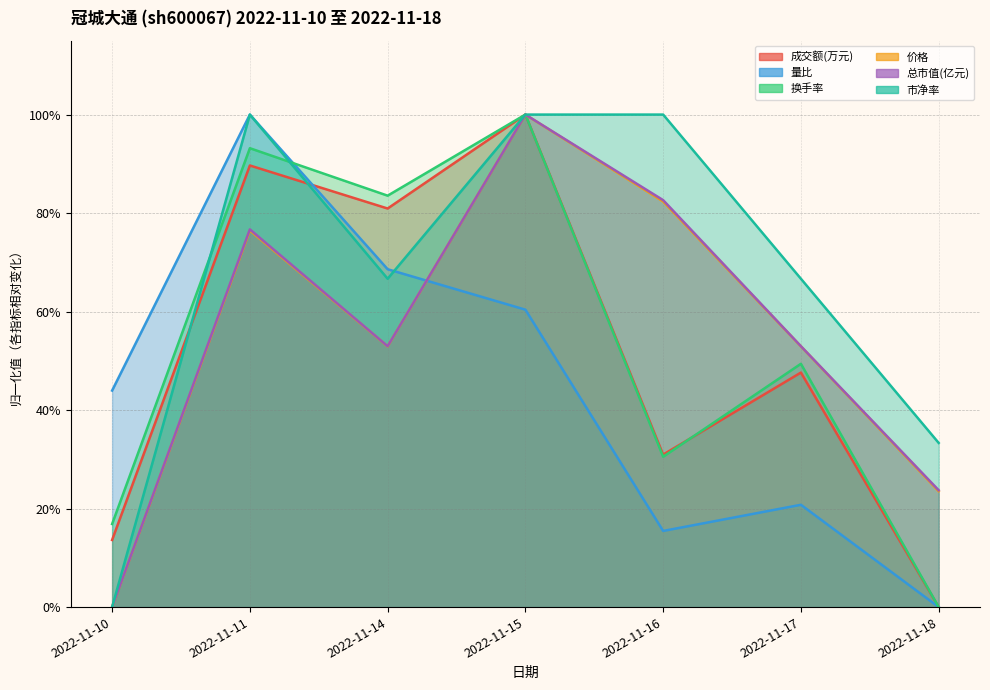

What is the difference between the second highest and second lowest values in the 价格 series?

0.6